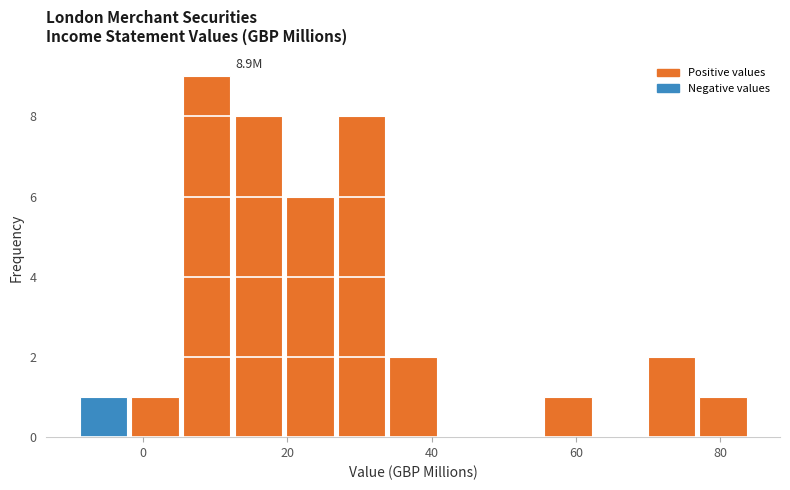

Read against the x-axis, roughly where is the centre of the tallest bar?

8